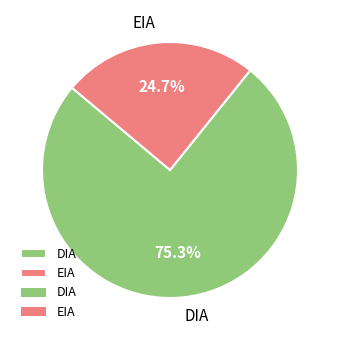

What is the total percentage of DIA and EIA?

100.0%